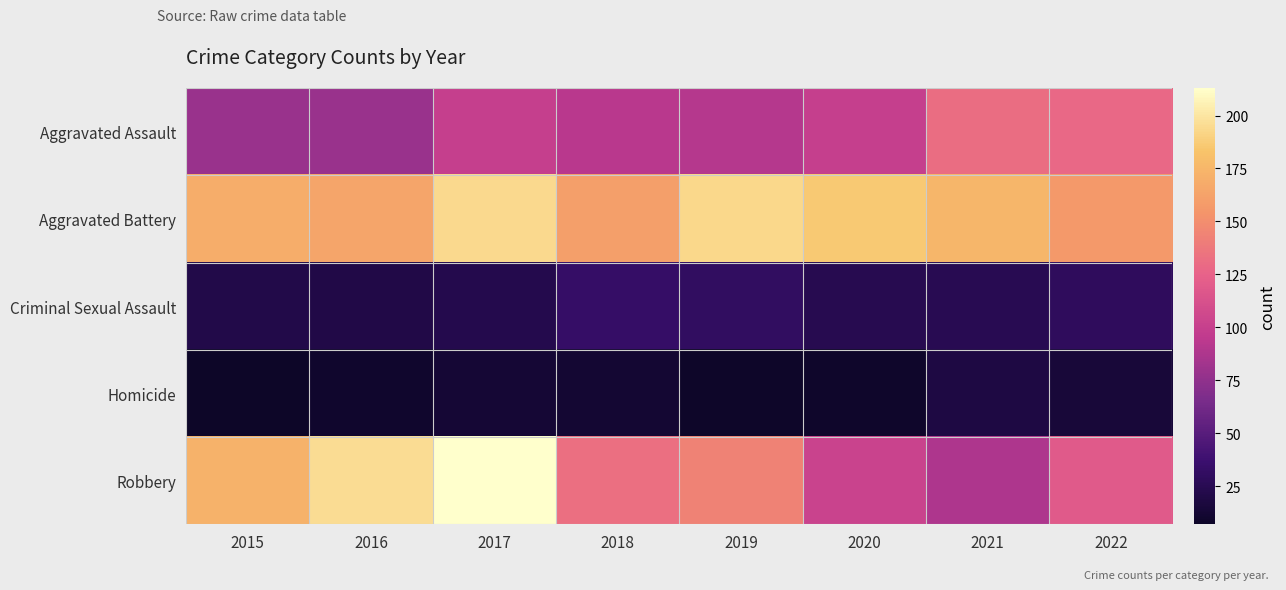

Reading right to left, extract all data points from this chart.

Aggravated Assault: 2022=128	2021=131	2020=99	2019=91	2018=93	2017=99	2016=79	2015=79
Aggravated Battery: 2022=157	2021=175	2020=186	2019=193	2018=160	2017=194	2016=164	2015=169
Criminal Sexual Assault: 2022=29	2021=25	2020=24	2019=31	2018=33	2017=23	2016=20	2015=21
Homicide: 2022=15	2021=19	2020=9	2019=8	2018=12	2017=13	2016=10	2015=7
Robbery: 2022=119	2021=88	2020=102	2019=143	2018=132	2017=213	2016=196	2015=172